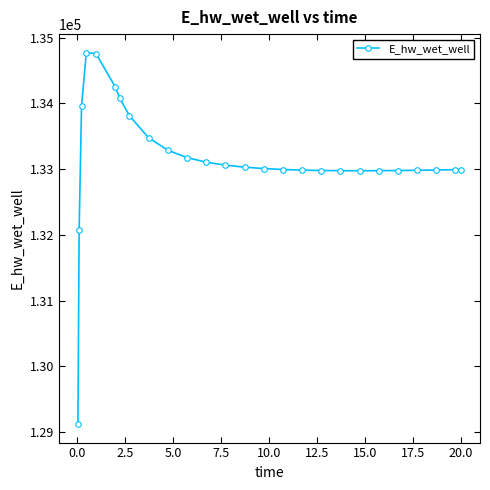

What is the sum of all values?

3461825.3